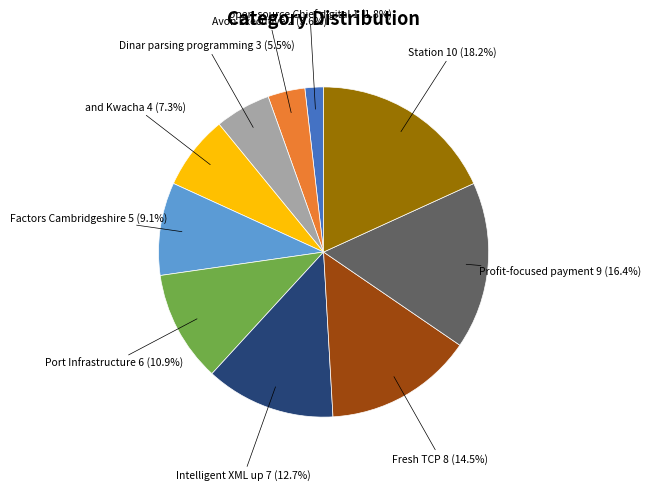

Is there any slice that represents more than half of the pie?

No